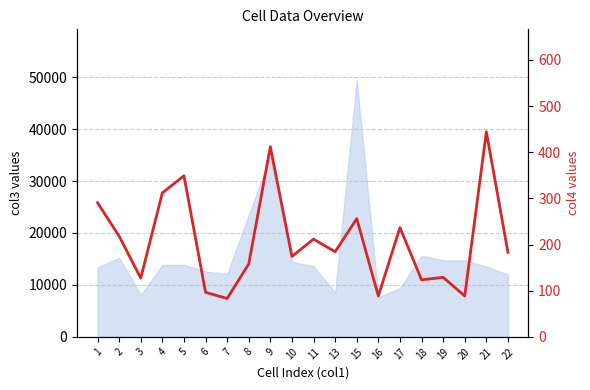

Between 18 and 16, which is larger?

18